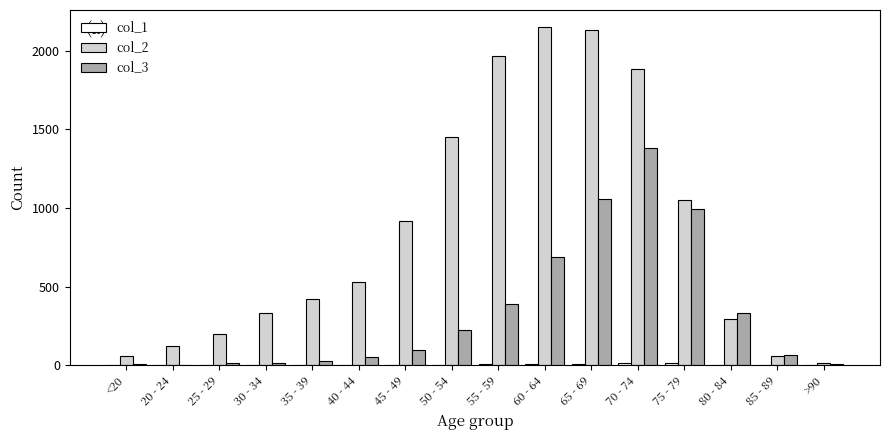

Are the bars horizontal?

No